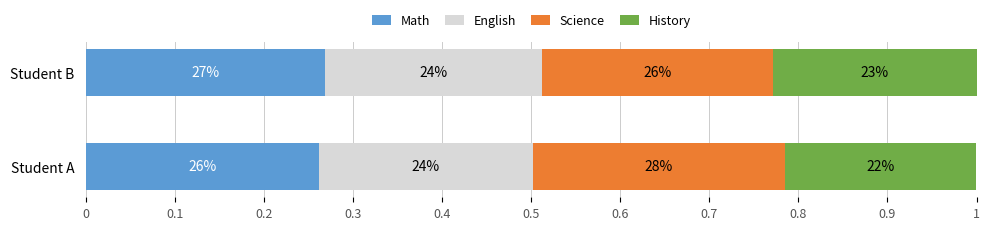

What are all the series names shown in the legend?

Math, English, Science, History